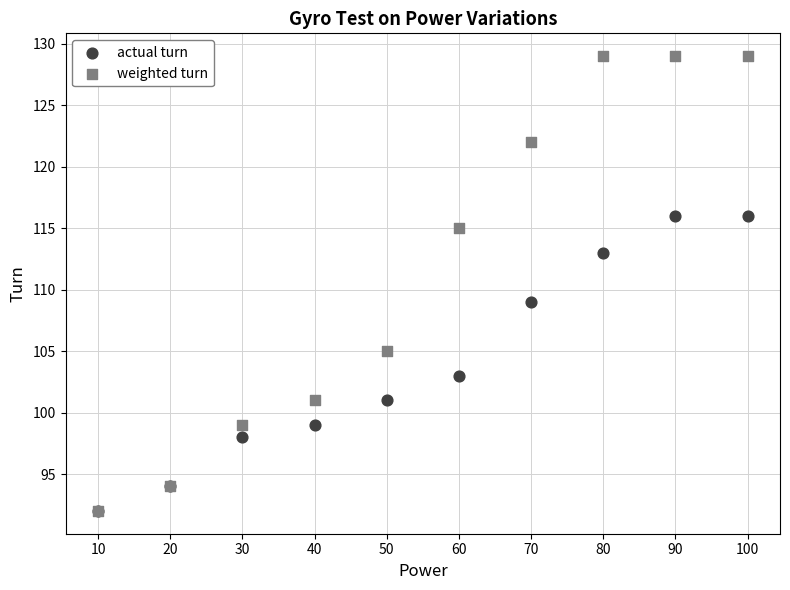

Across all series, what Y value is closest to 110?

109